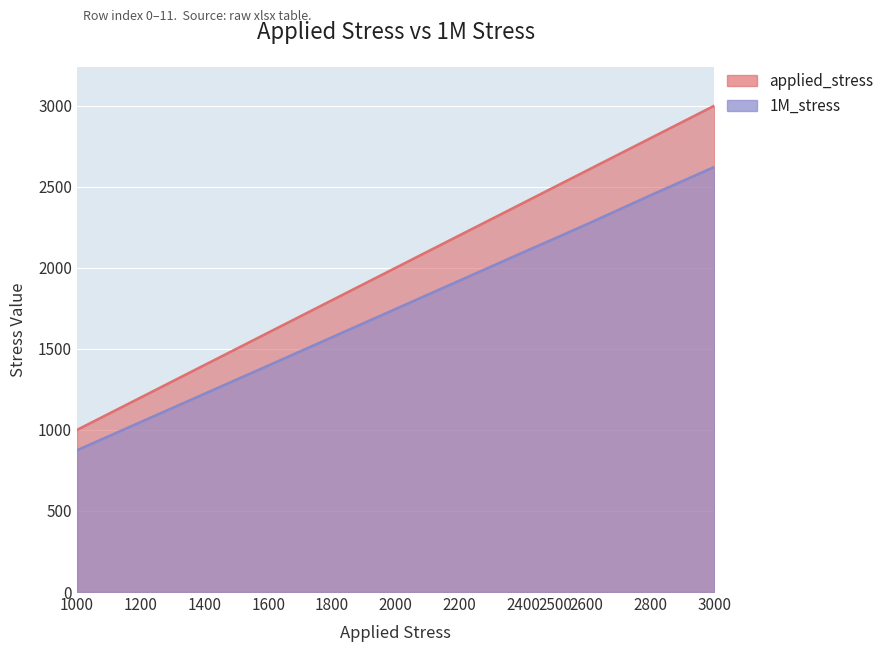

At how many categories does at least one series exceed 2213?

5